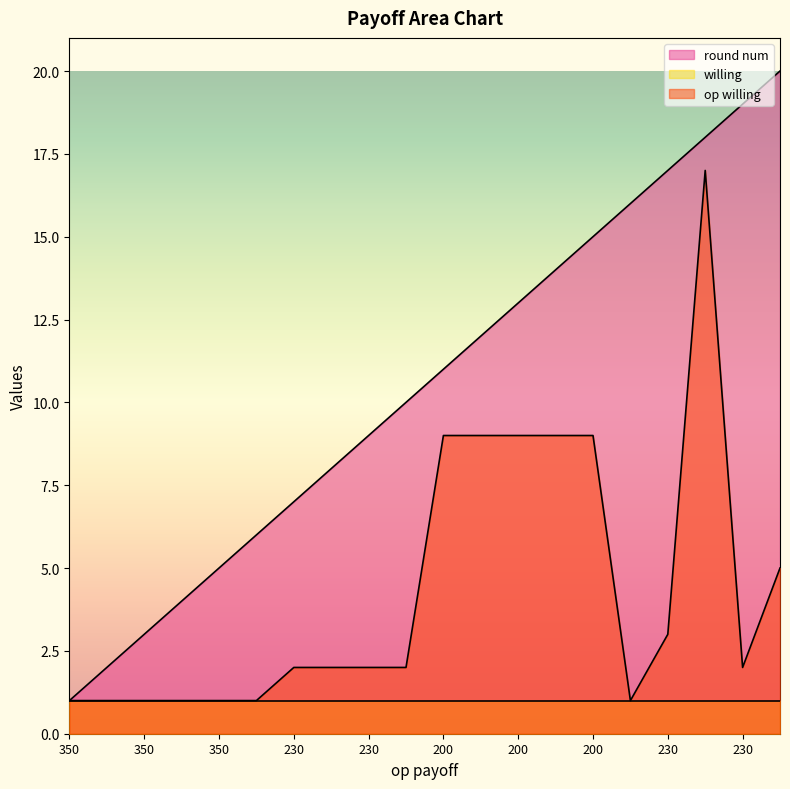

What are all the series names shown in the legend?

round num, willing, op willing